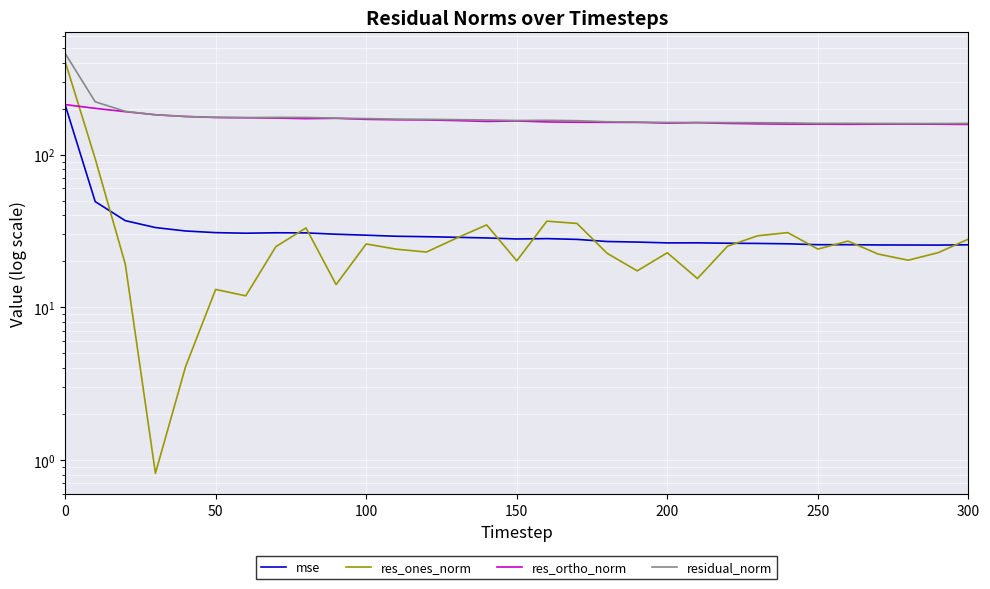

How many values in the residual_norm series are below 167?

14